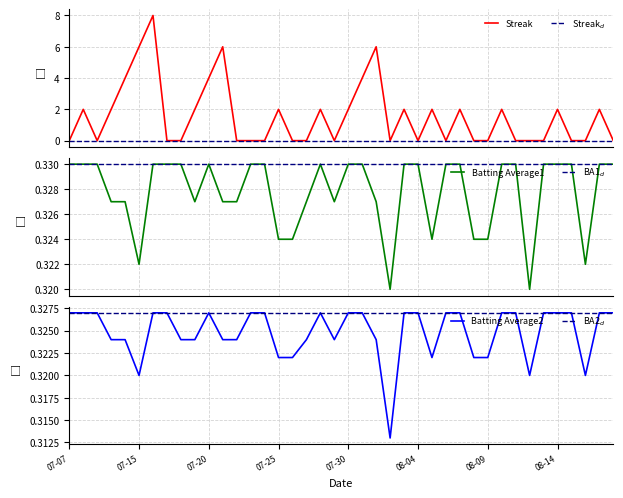

Is it true that Batting Average1 equals 0.4 at 33?

False